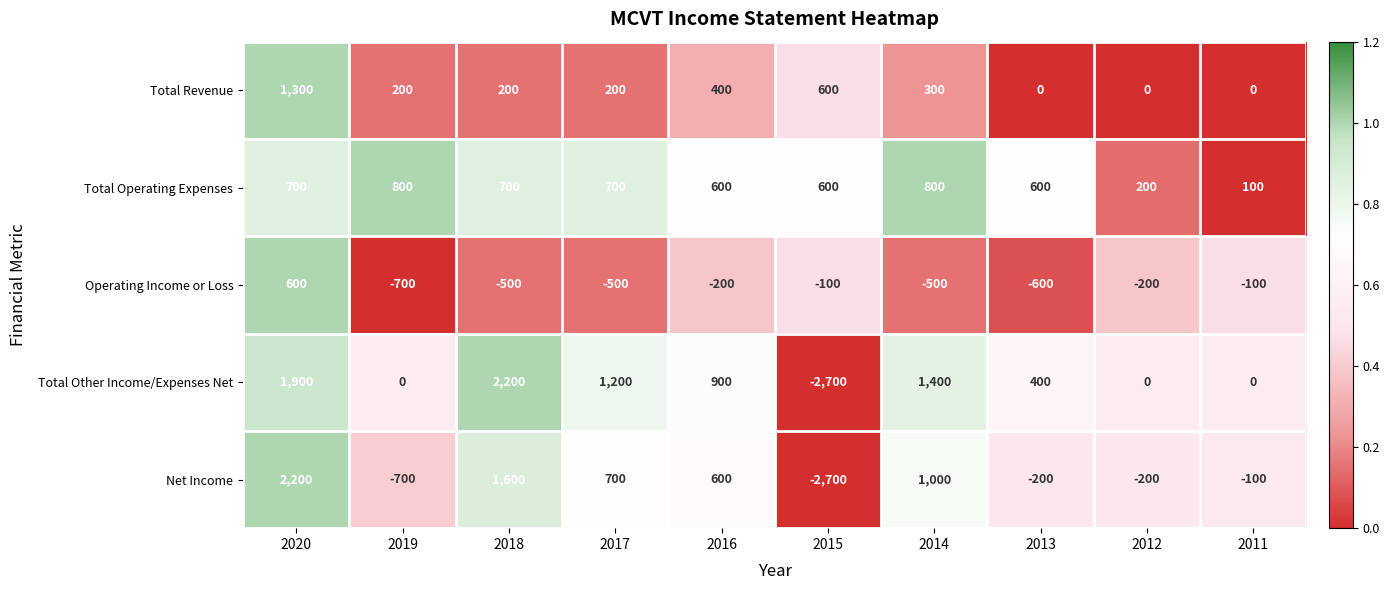

Is it true that Total Revenue equals 200 at 2018?

True